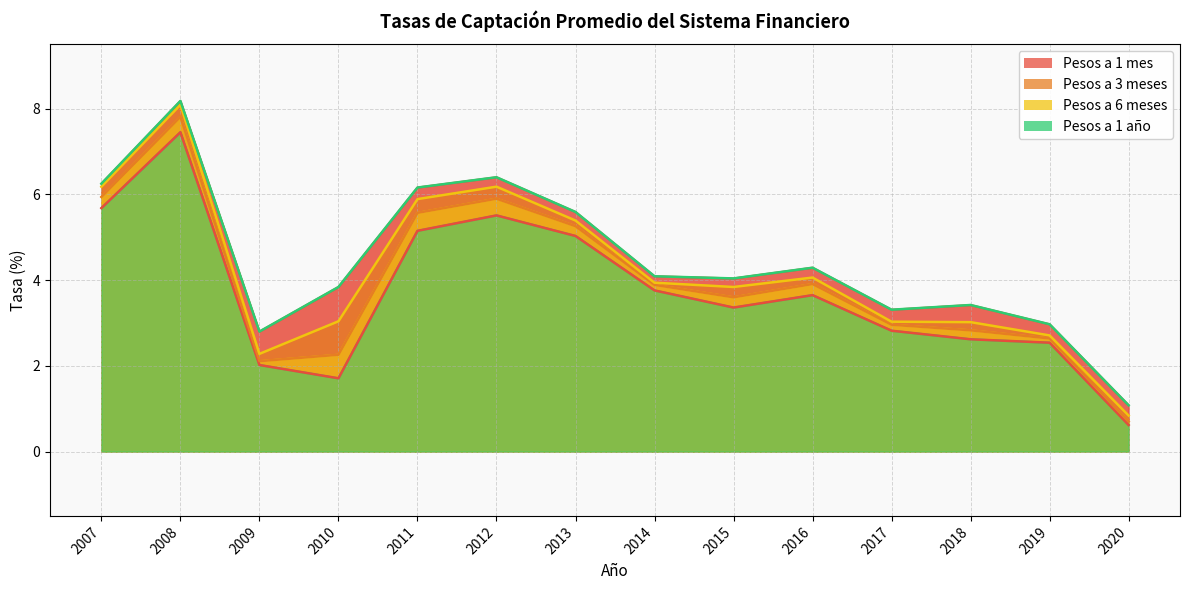

Is the value of Pesos a 1 año at 2008 greater than the value of Pesos a 6 meses at 2011?

Yes